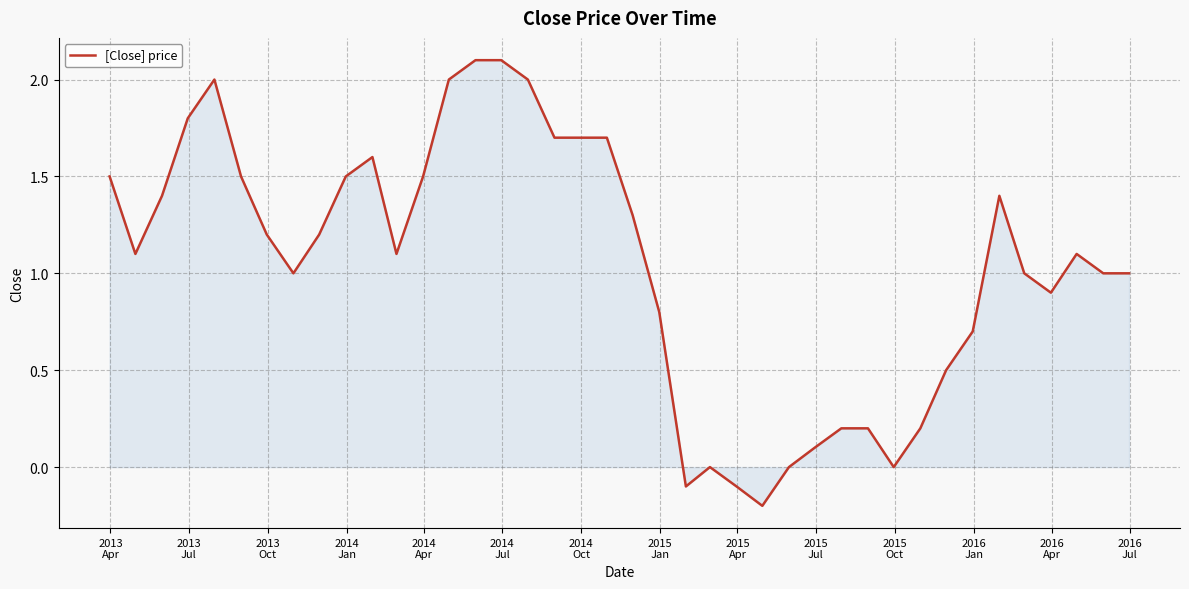

How many series are shown in this chart?

1